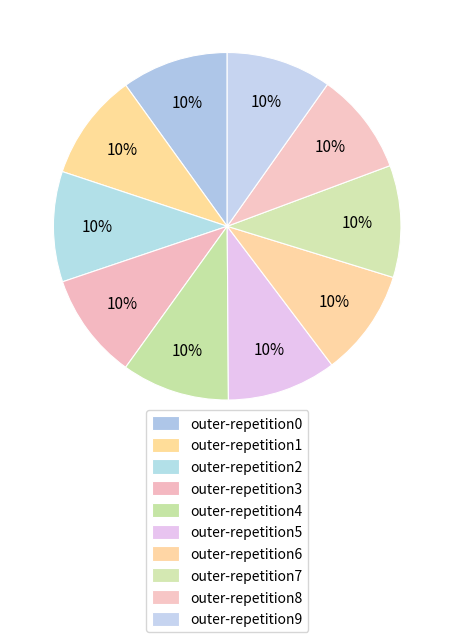

Is outer-repetition5 the majority of the pie?

No